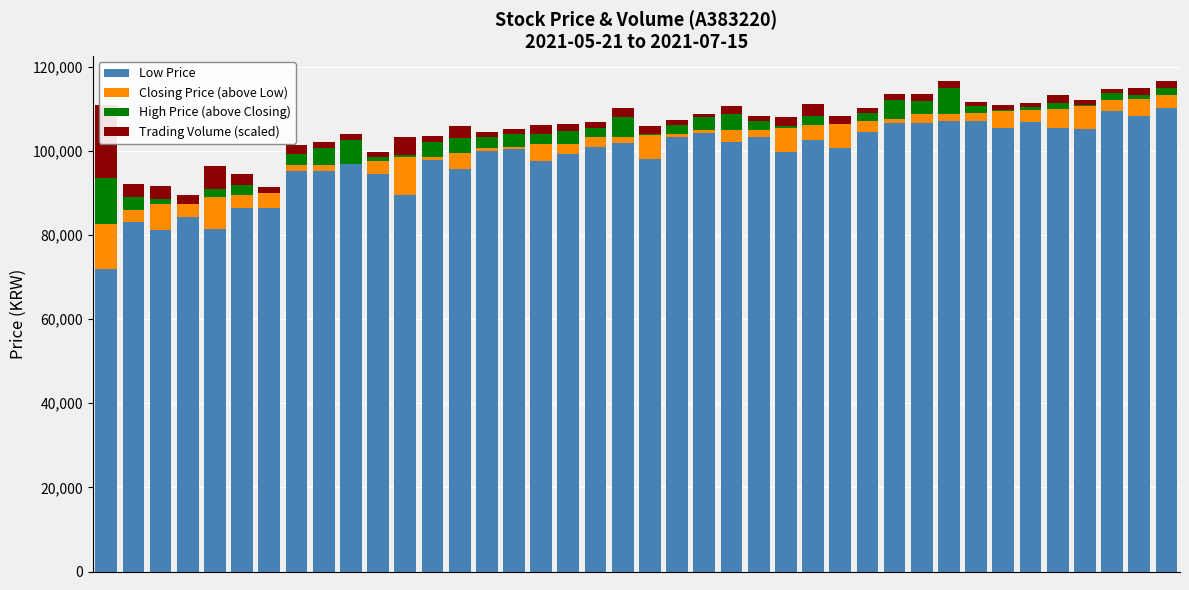

Read the Trading Volume (scaled) value at 35.

1952.2